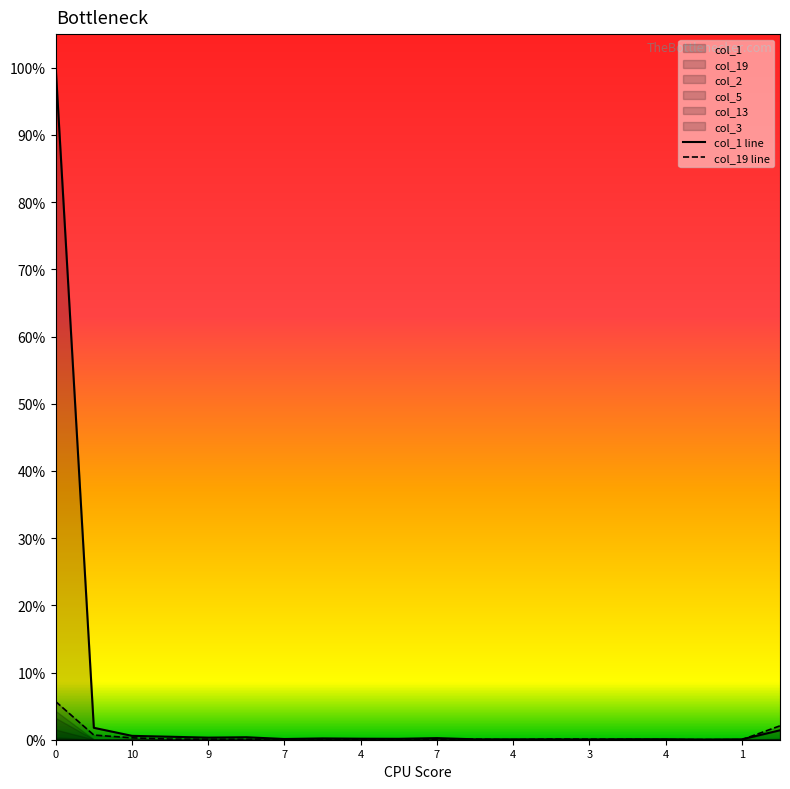

Reading right to left, list all the values displayed in this chart.

col_1 line: 0.0	0.0	0.0	0.0	0.0	0.0	0.0	0.0	0.0	0.0	0.0	0.0	0.0	0.0	0.0	0.0	0.0	0.0	0.0	1.0
col_19 line: 0.0	0.0	0.0	0.0	0.0	0.0	0.0	0.0	0.0	0.0	0.0	0.0	0.0	0.0	0.0	0.0	0.0	0.0	0.0	0.1